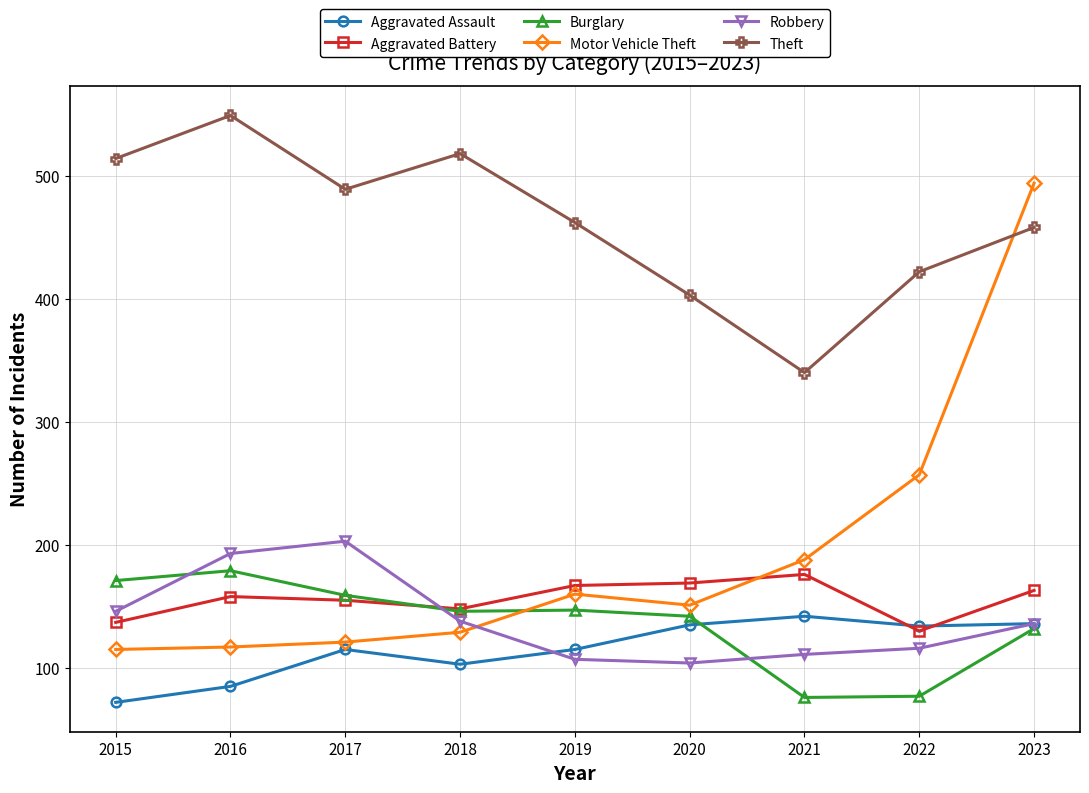

True or false: Robbery and Aggravated Assault cross at least once.

True